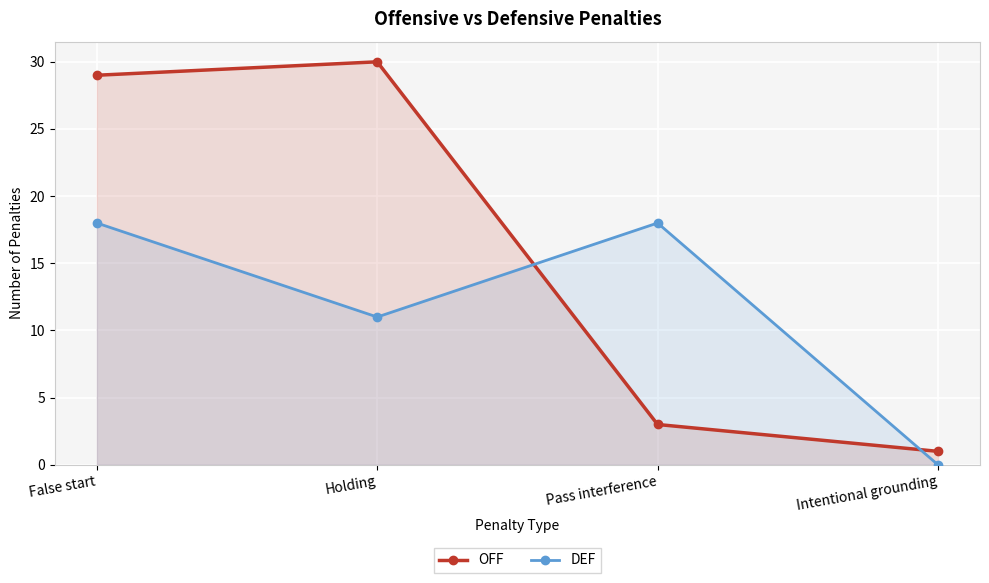

Count the DEF values in the range 11 to 18.

3